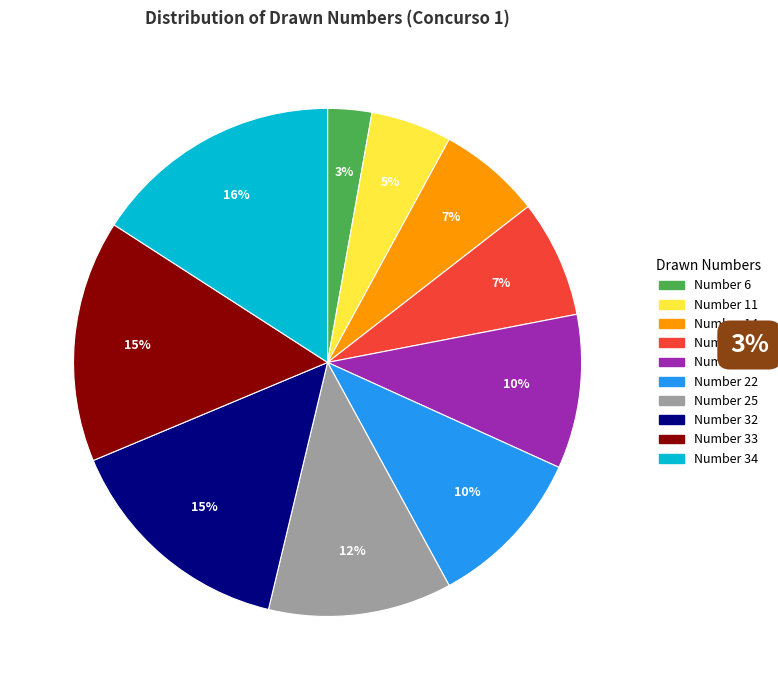

Is there a majority slice in this chart?

No